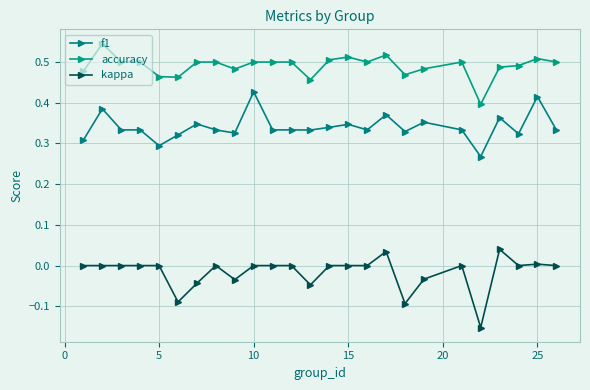

What is the difference between the maximum and minimum values in the accuracy series?

0.1